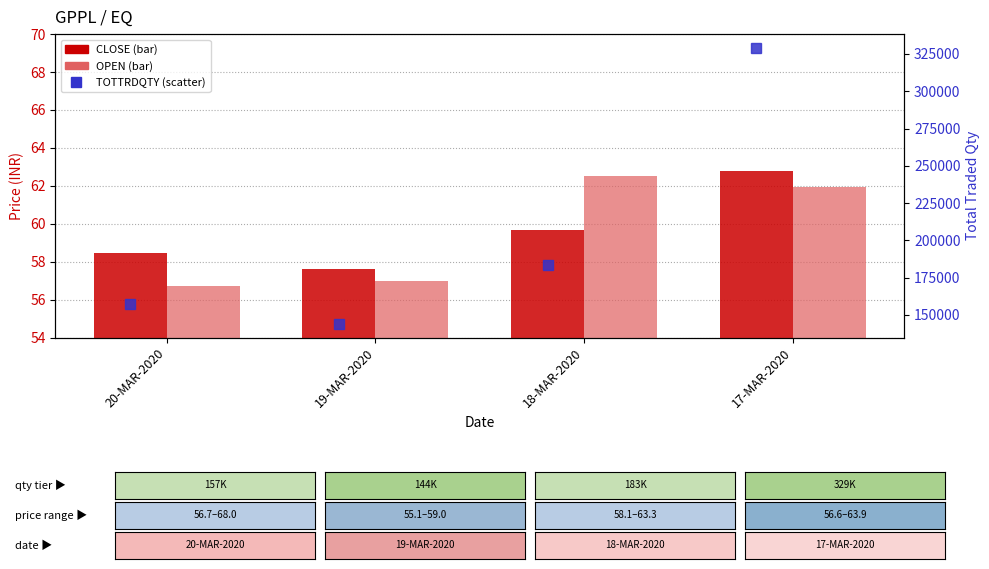

At which category is the sum across all series the highest?

17-MAR-2020